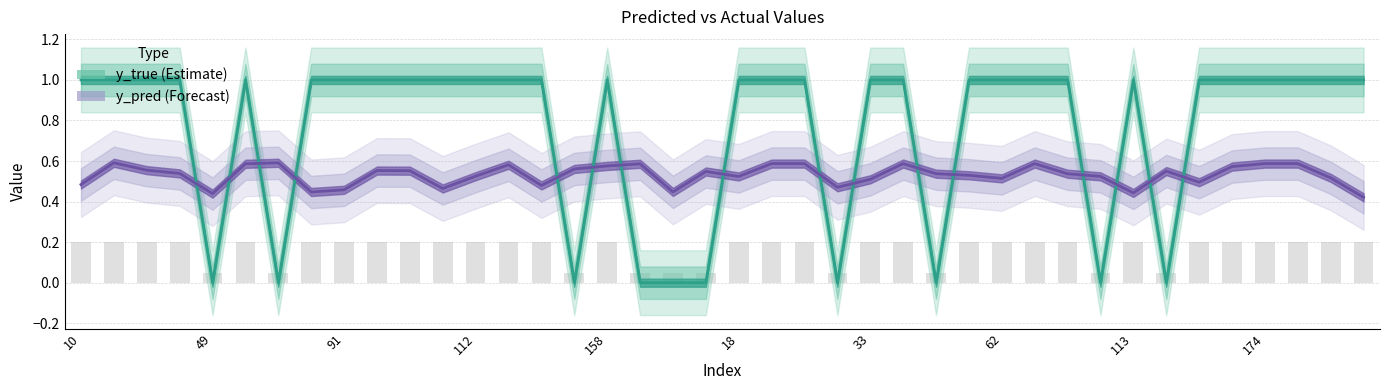

Rank the series at 49 from highest to lowest value.

y_pred, y_true